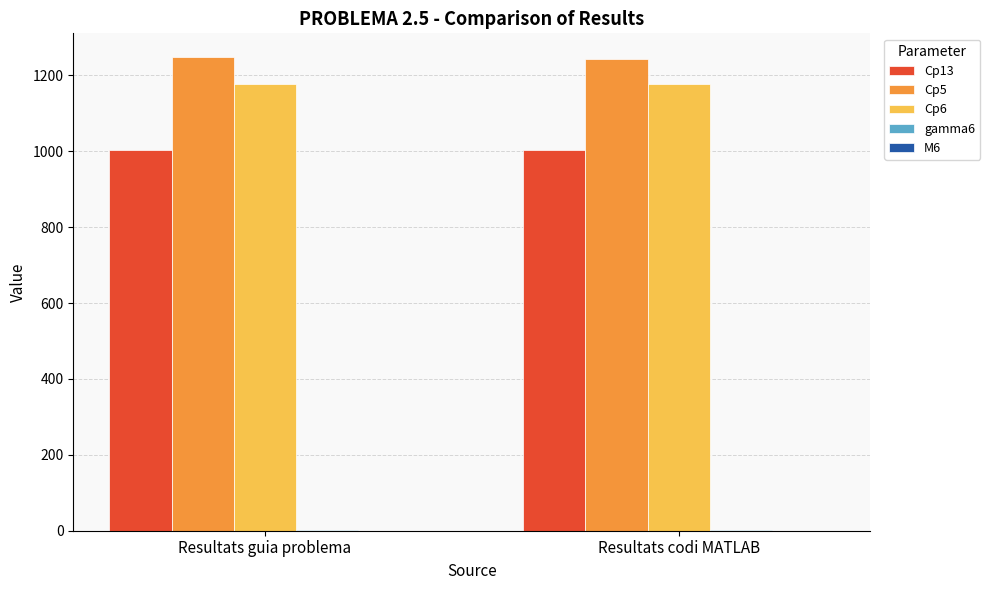

Which series has the largest total across all categories?

Cp5